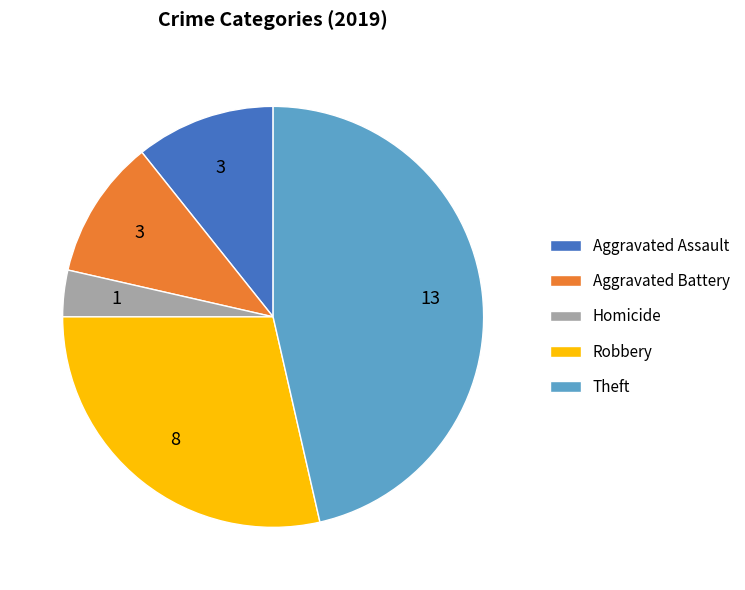

The Aggravated Battery slice represents 3% of the pie. True or false?

False